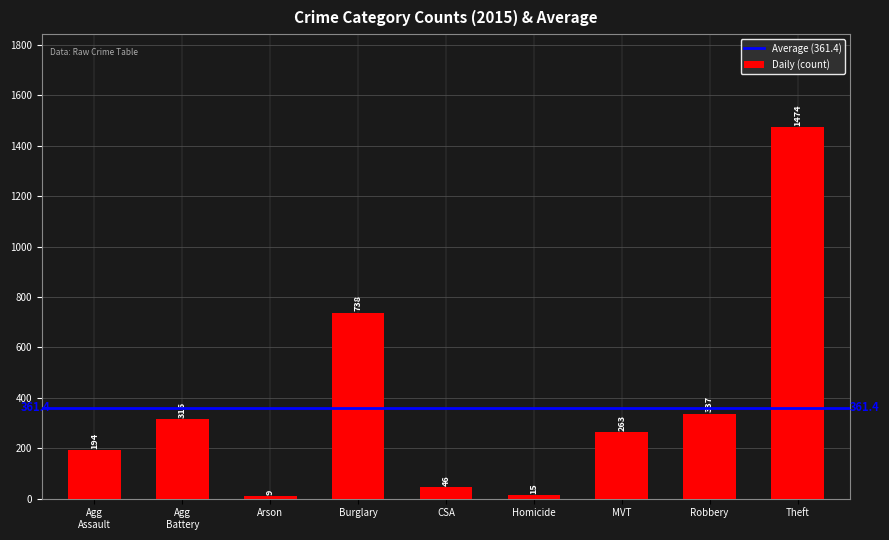

The value at Burglary is 1315. True or false?

False